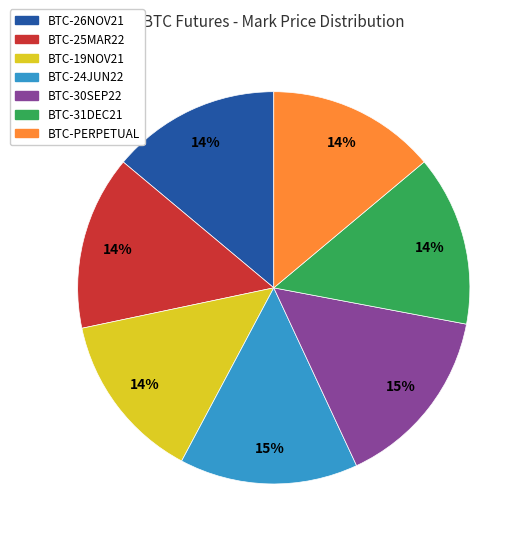

To the nearest percent, what percentage of the pie is BTC-31DEC21?

14%